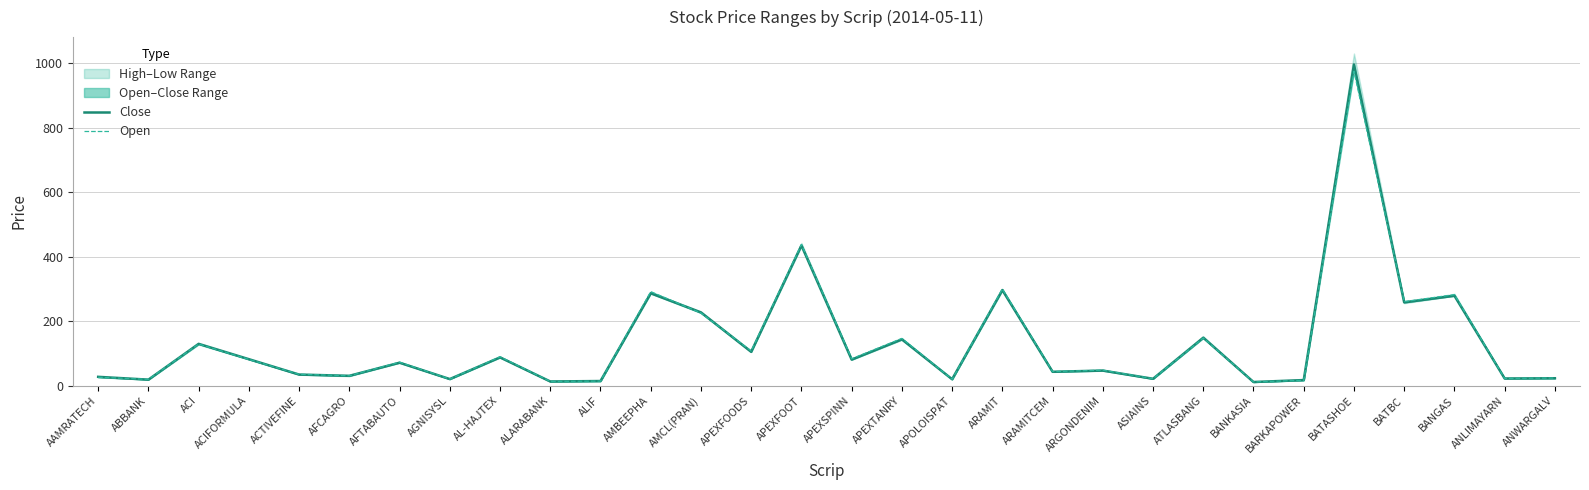

List the series in order of their overall mean, lowest first.

Close, Open